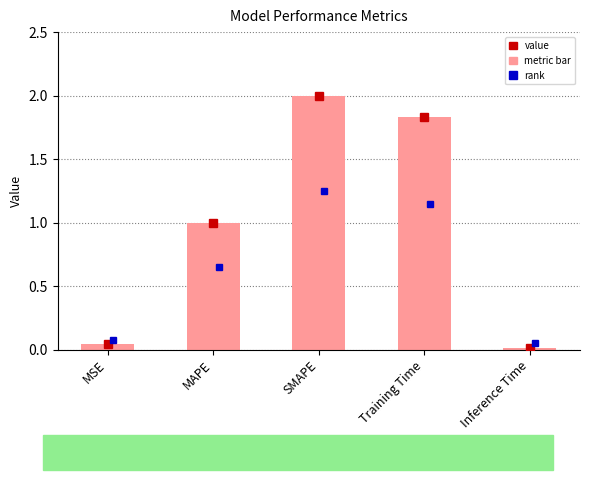

How many distinct data groups are displayed?

1